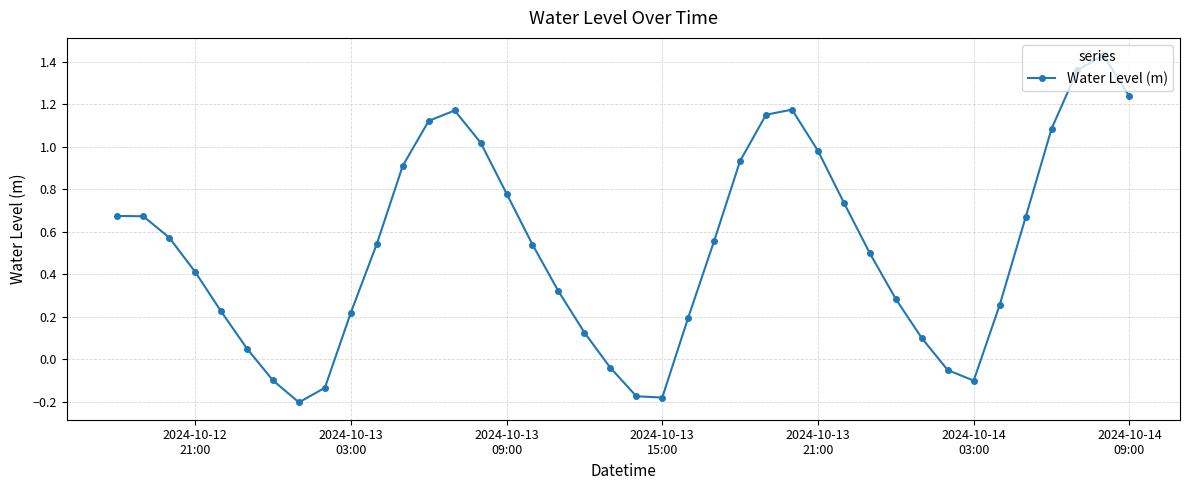

What is the difference between the maximum and second lowest values?

1.6